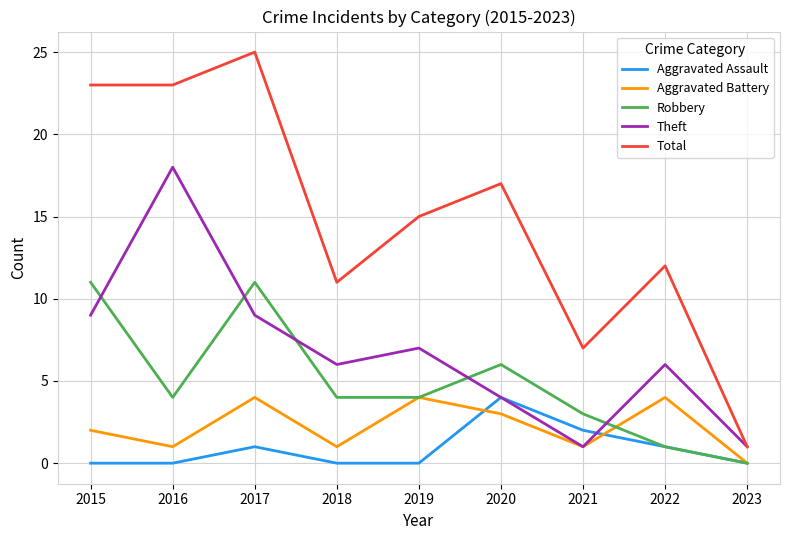

At which label does Total reach its minimum?

2023